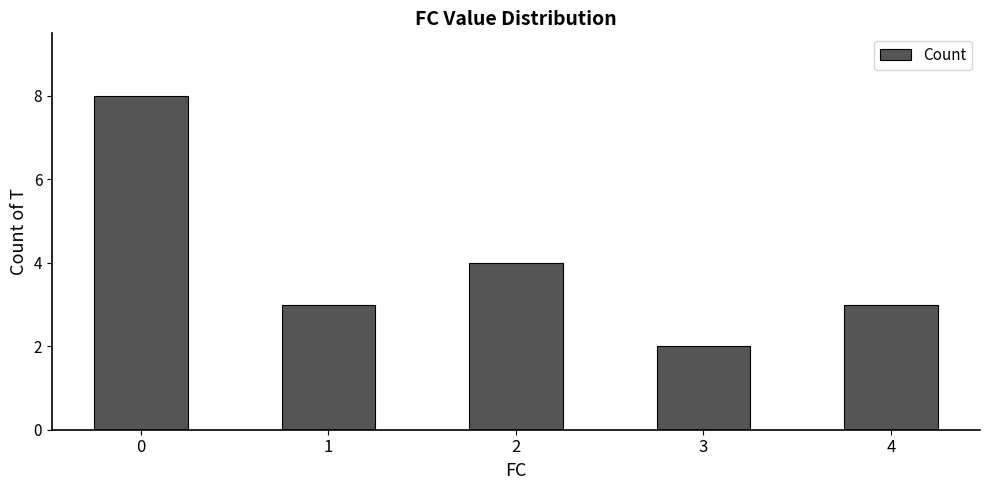

The value at 1 is 4. True or false?

False